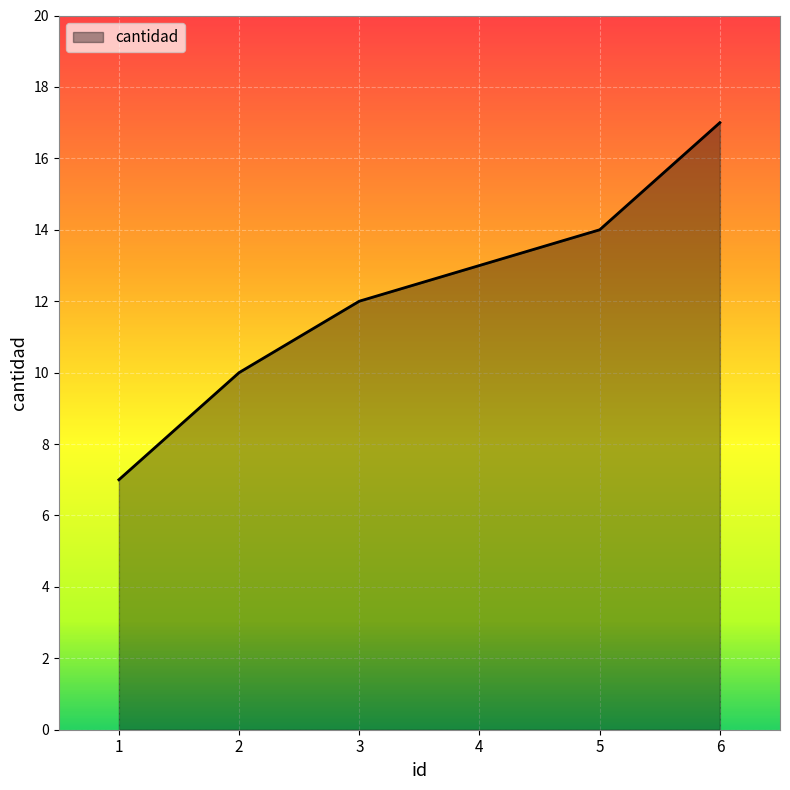

Which has a higher value, 3 or 4?

4